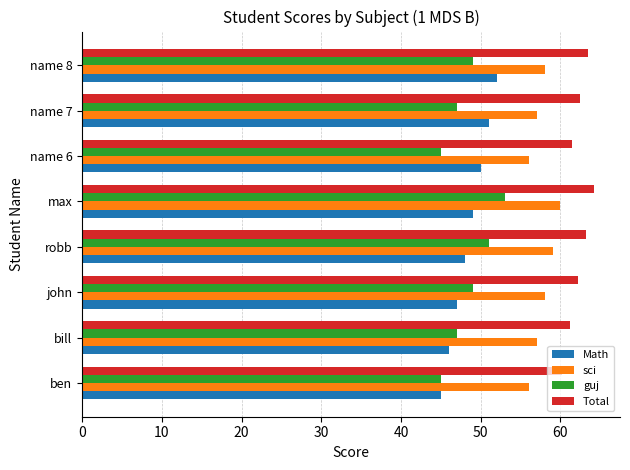

What is the smallest value displayed?

45.0